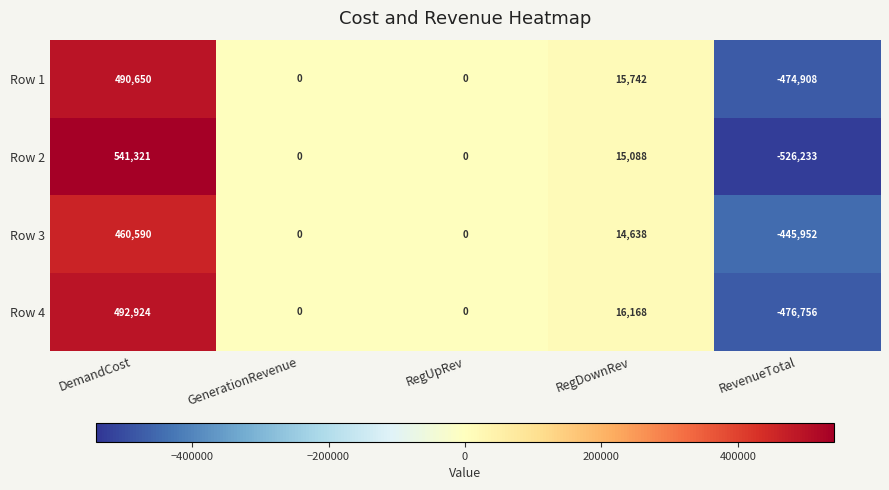

How many data points in Row 1 are less than 0?

1